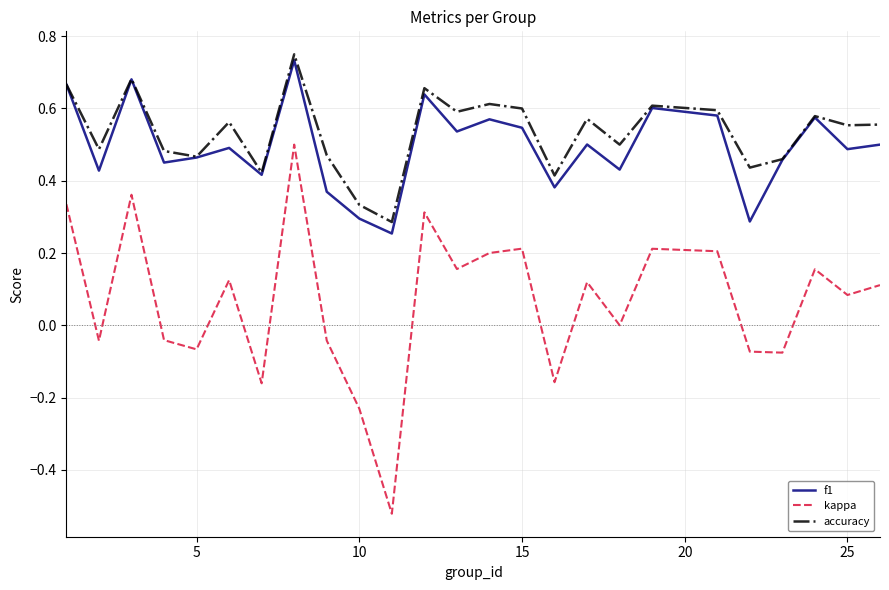

What are all the series names shown in the legend?

f1, kappa, accuracy